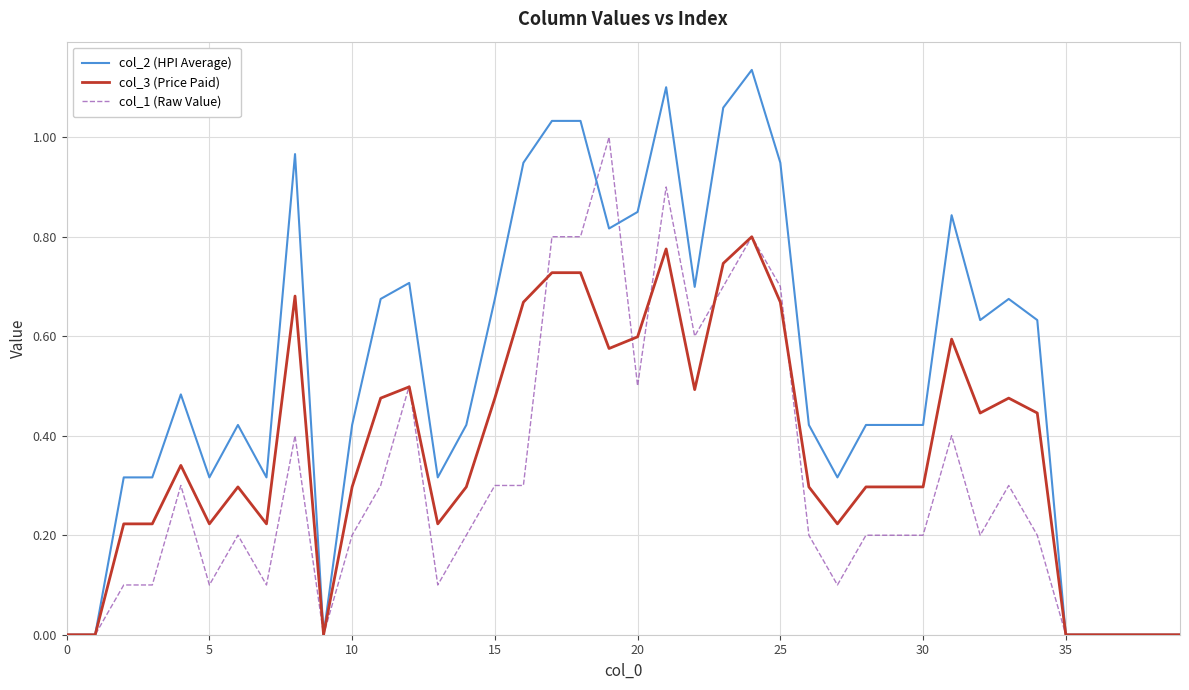

Rank the series by their average value, from highest to lowest.

col_2 (HPI Average), col_3 (Price Paid), col_1 (Raw Value)